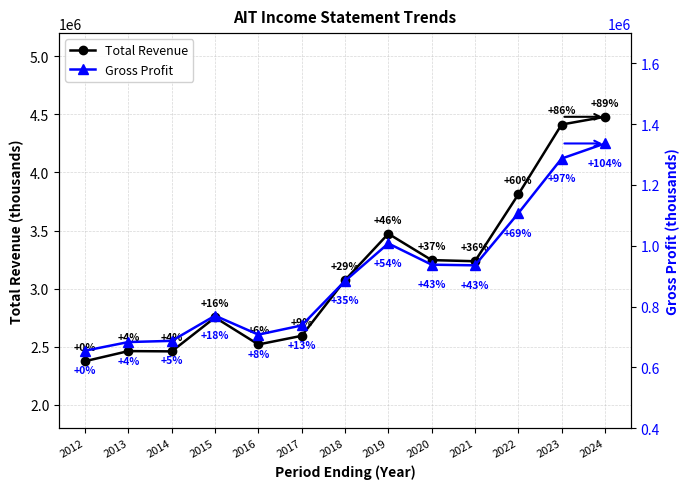

Which series has the largest total across all categories?

Total Revenue